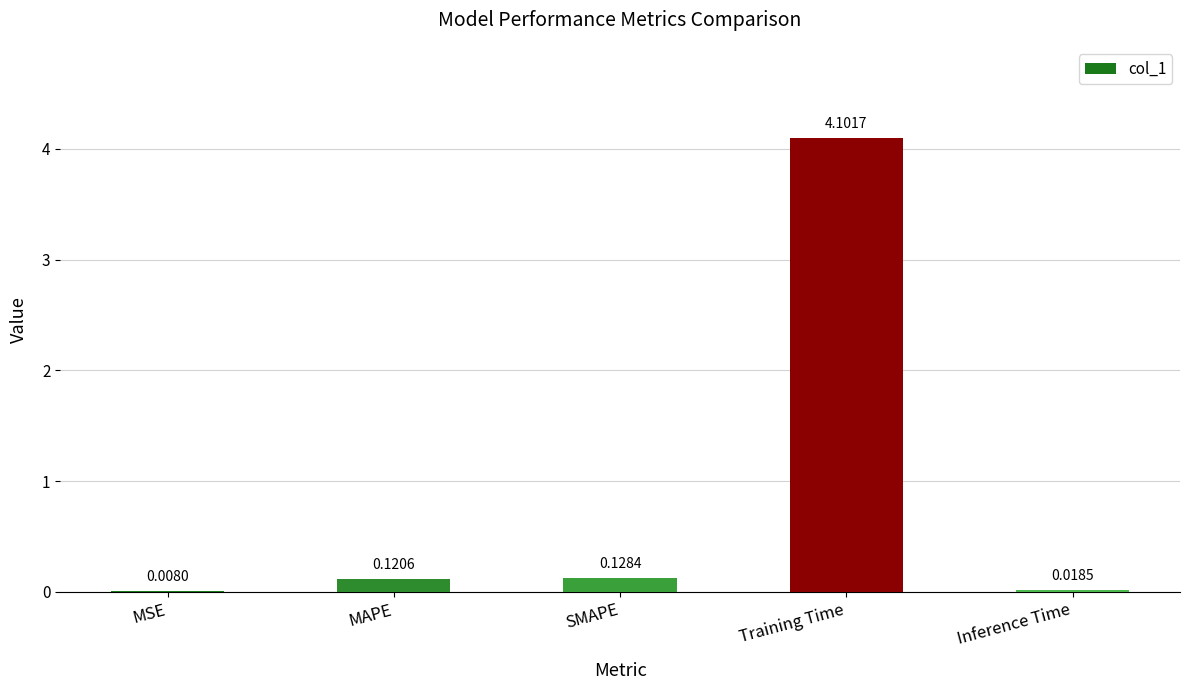

Where is the data nearest to the value 2?

SMAPE